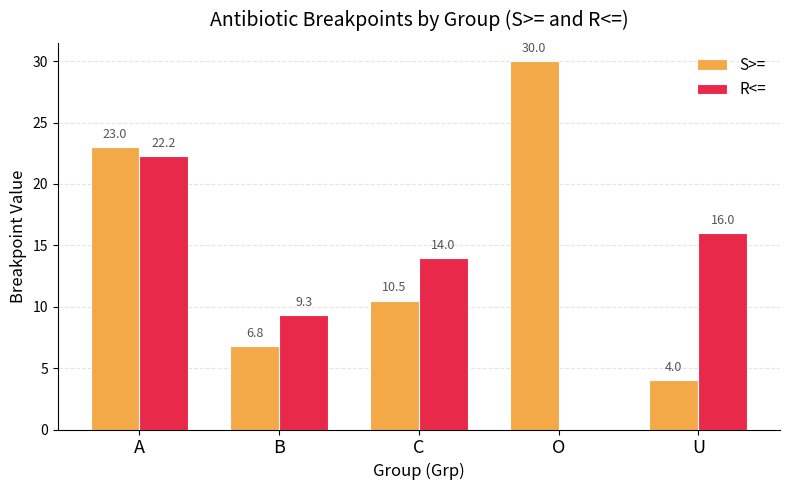

The value of R<= at O is -9.8. True or false?

False